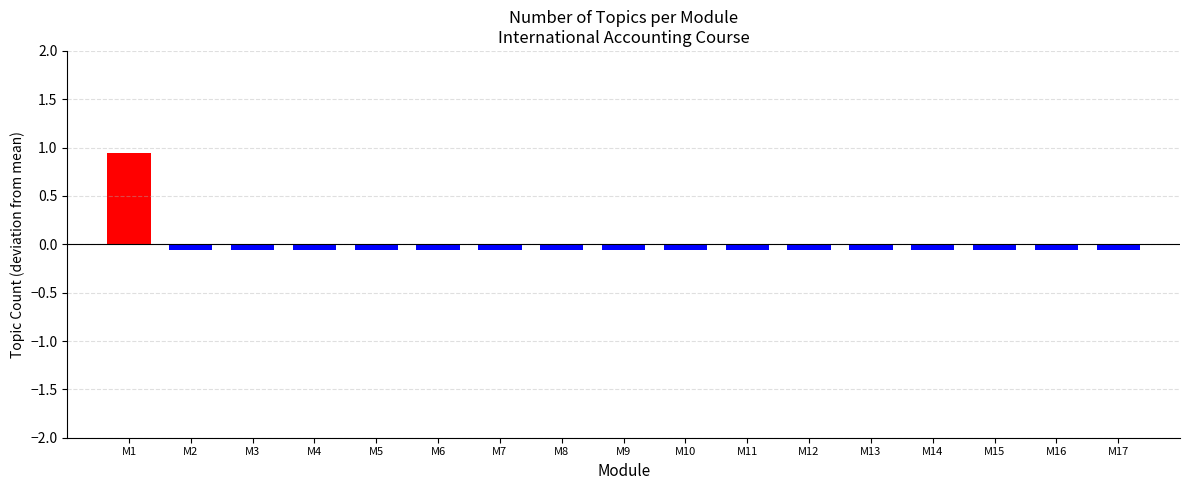

List the labels in order of value, smallest first.

Module 2, Module 3, Module 4, Module 5, Module 6, Module 7, Module 8, Module 9, Module 10, Module 11, Module 12, Module 13, Module 14, Module 15, Module 16, Module 17, Module 1